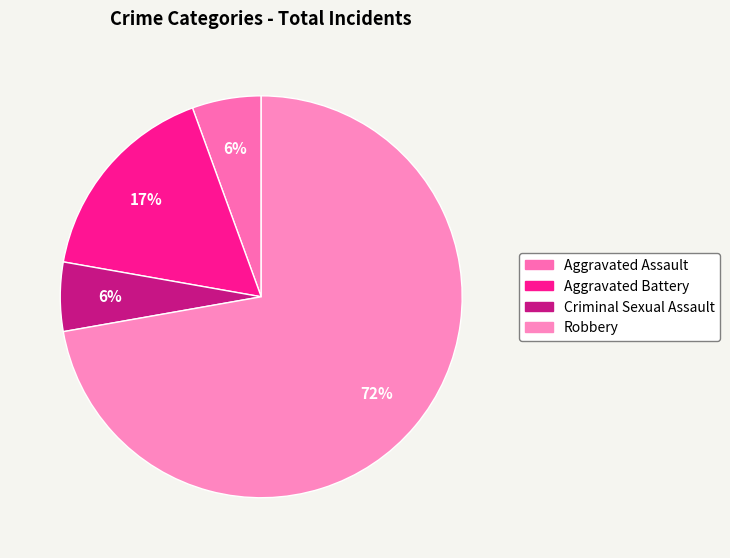

Is it true that Robbery is 72% of the pie?

True